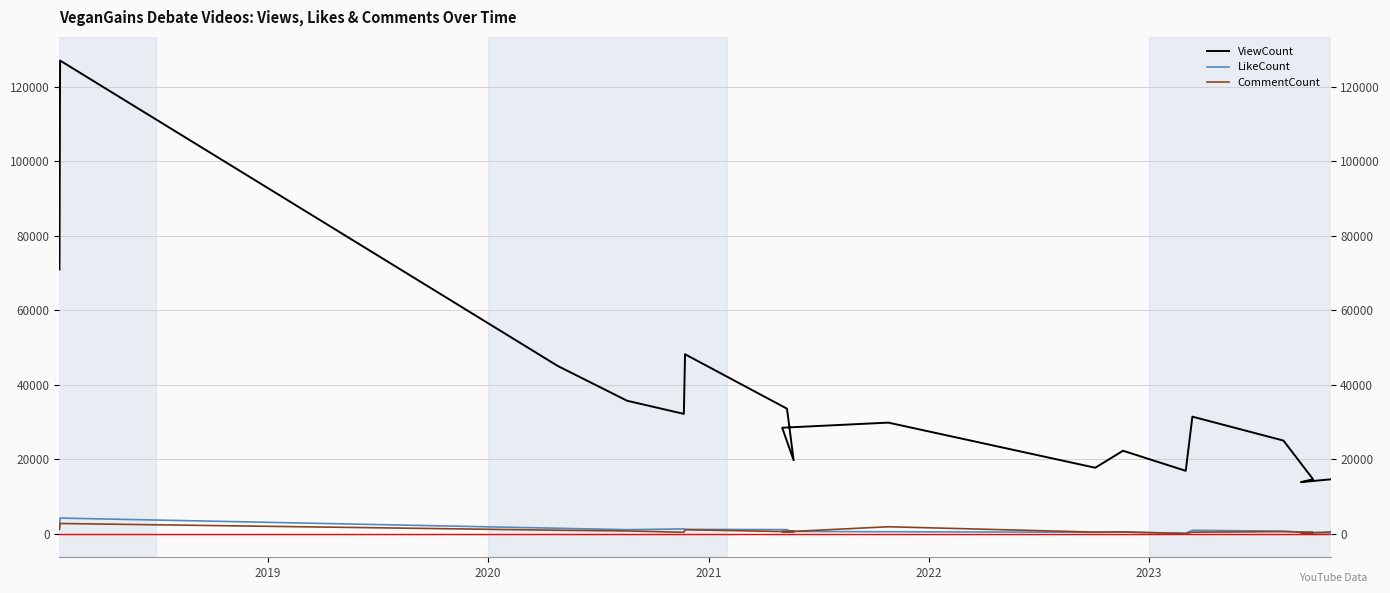

What is the maximum value for ViewCount?

126968